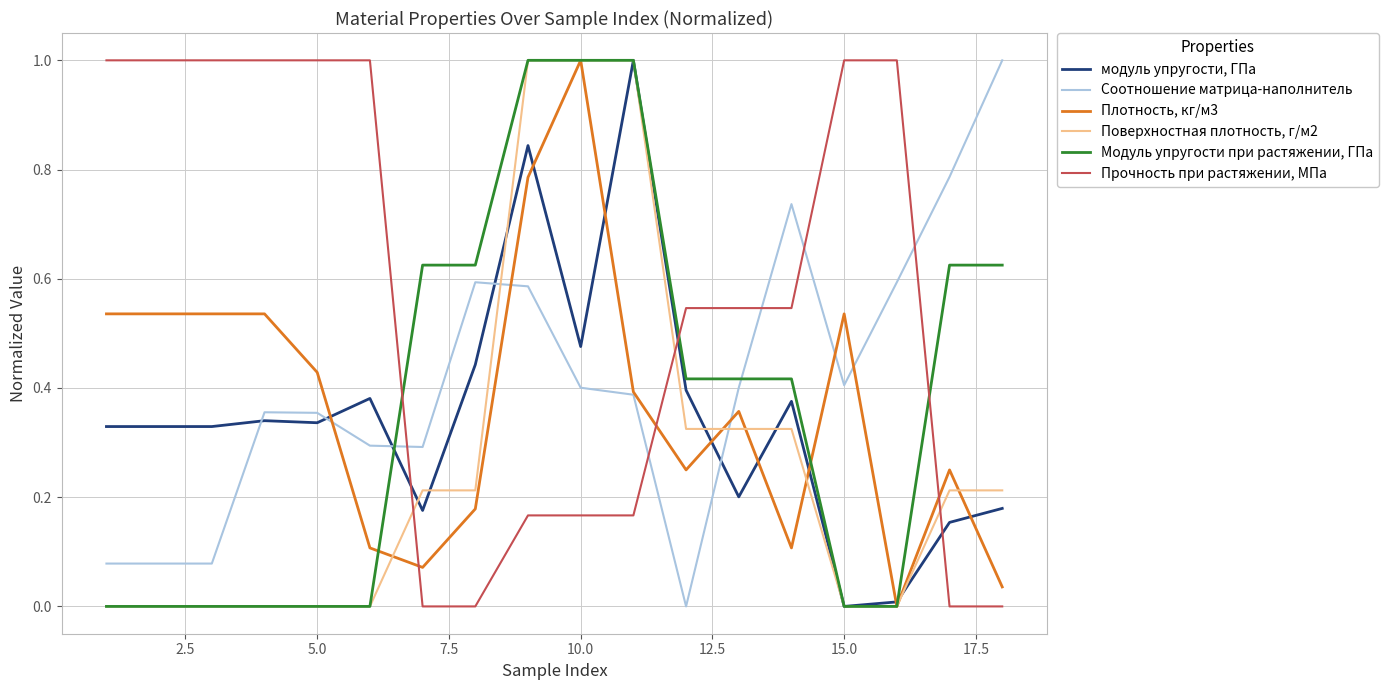

What is the maximum value for Модуль упругости при растяжении, ГПа?

1.0